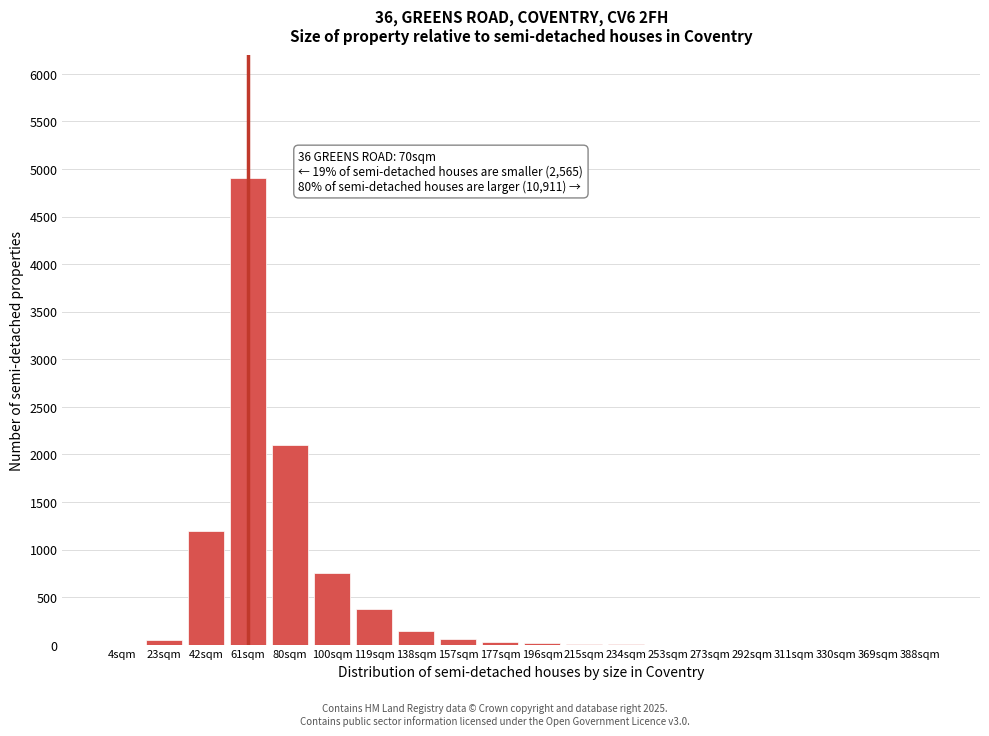

What is the greatest value displayed?

4900